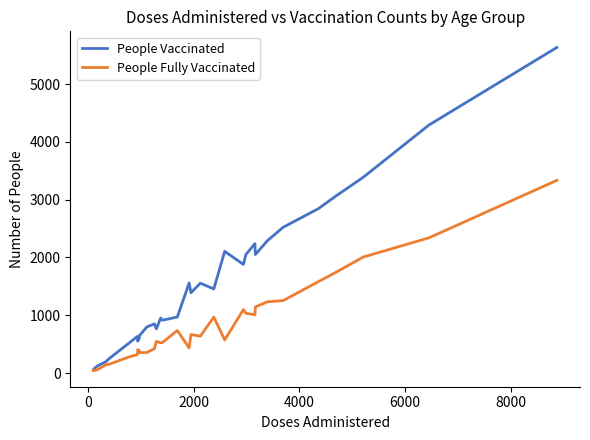

Rank the series by their average value, from lowest to highest.

People Fully Vaccinated, People Vaccinated